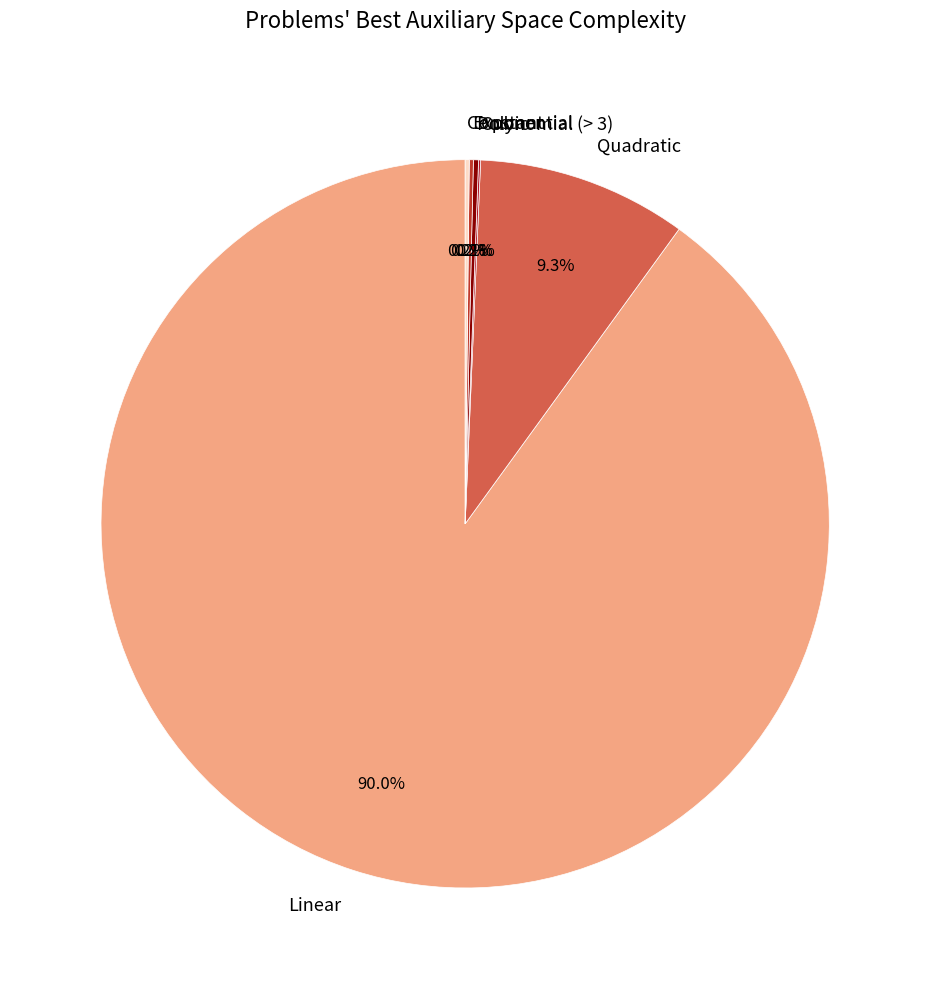

What is the largest slice in the pie chart?

Linear